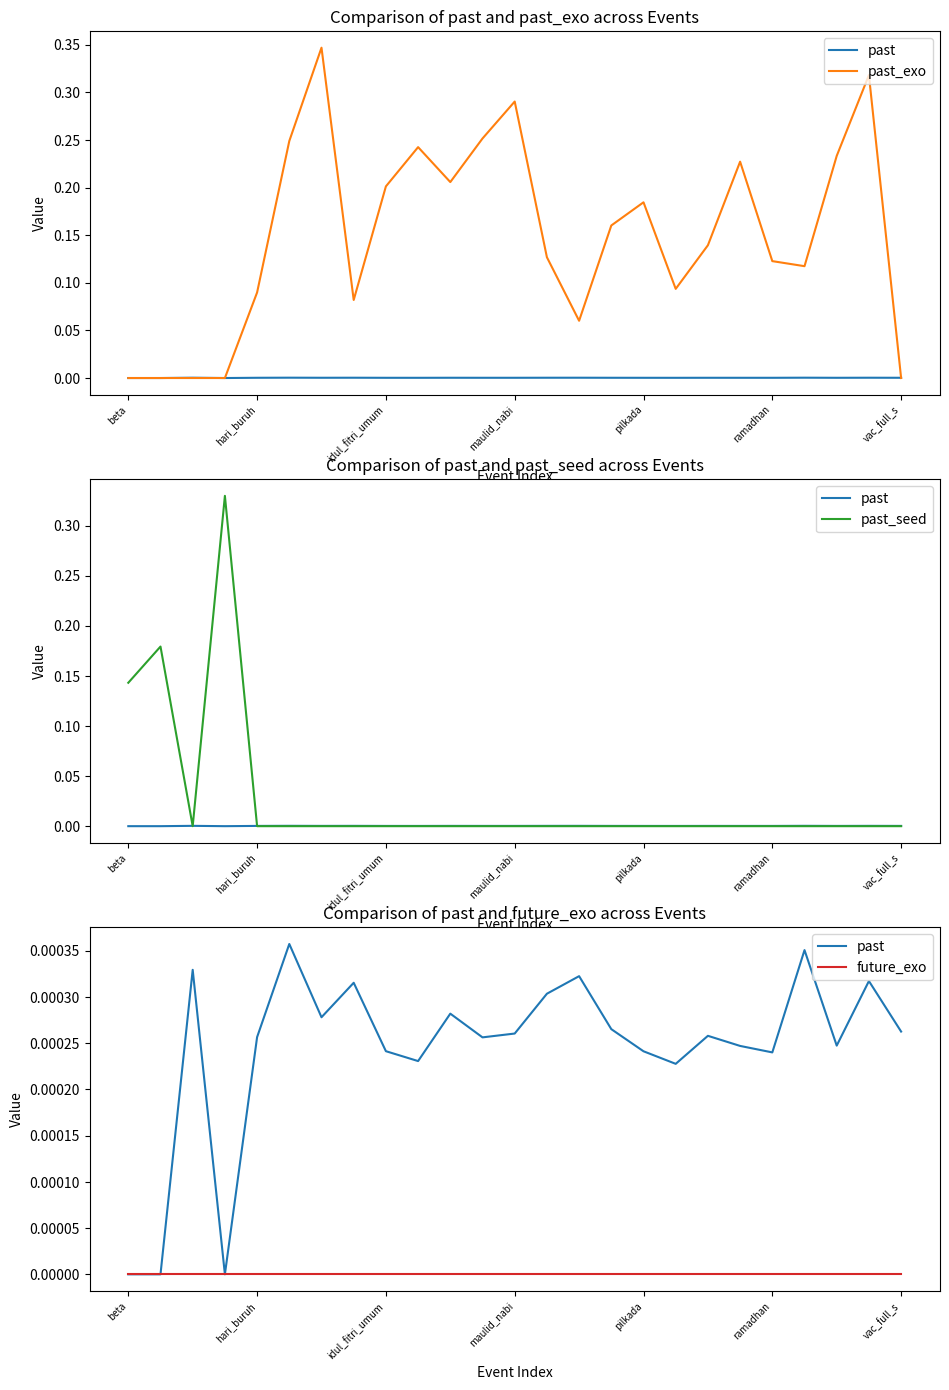

How many series are shown in this chart?

4